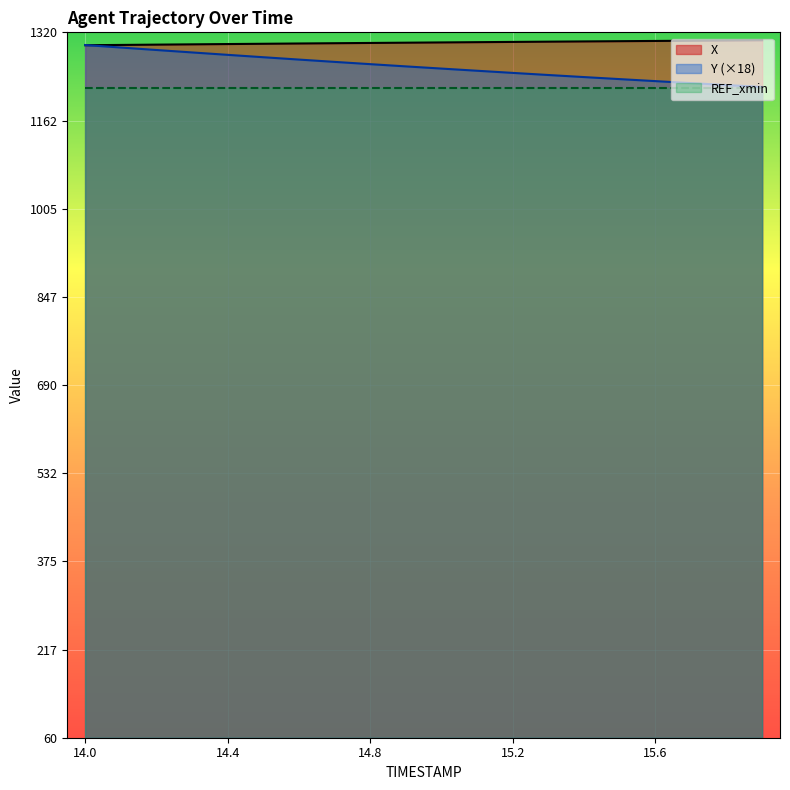

How many intersections are there between Y and X?

1